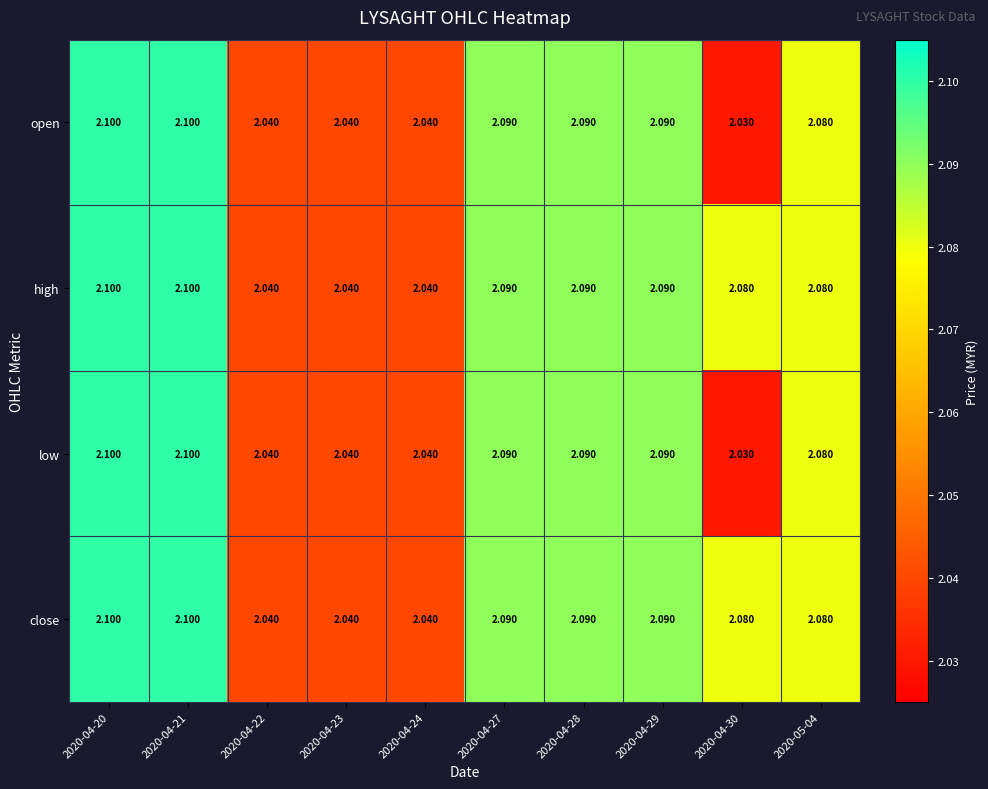

Is the value of open at 2020-04-30 greater than the value of low at 2020-04-24?

No